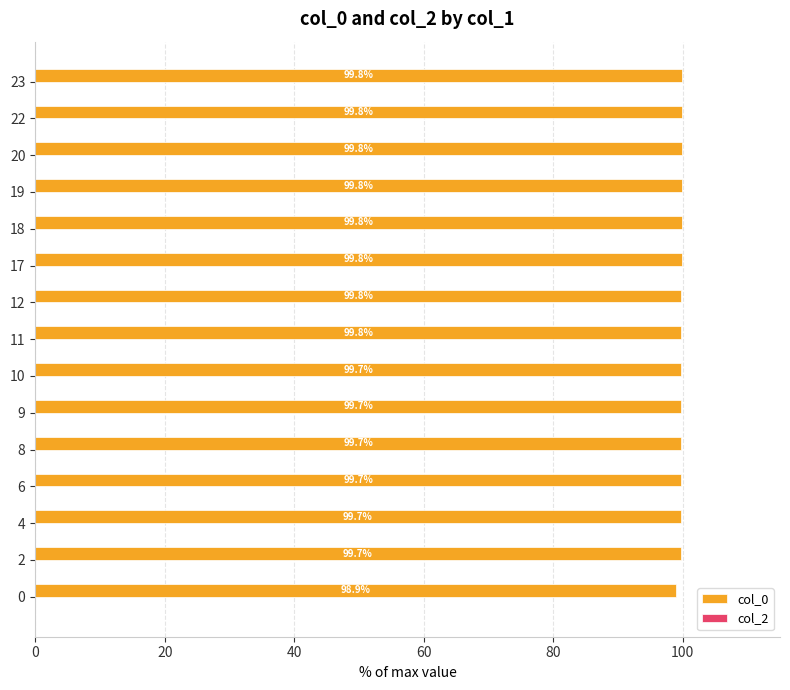

How many bars are there in total?

15